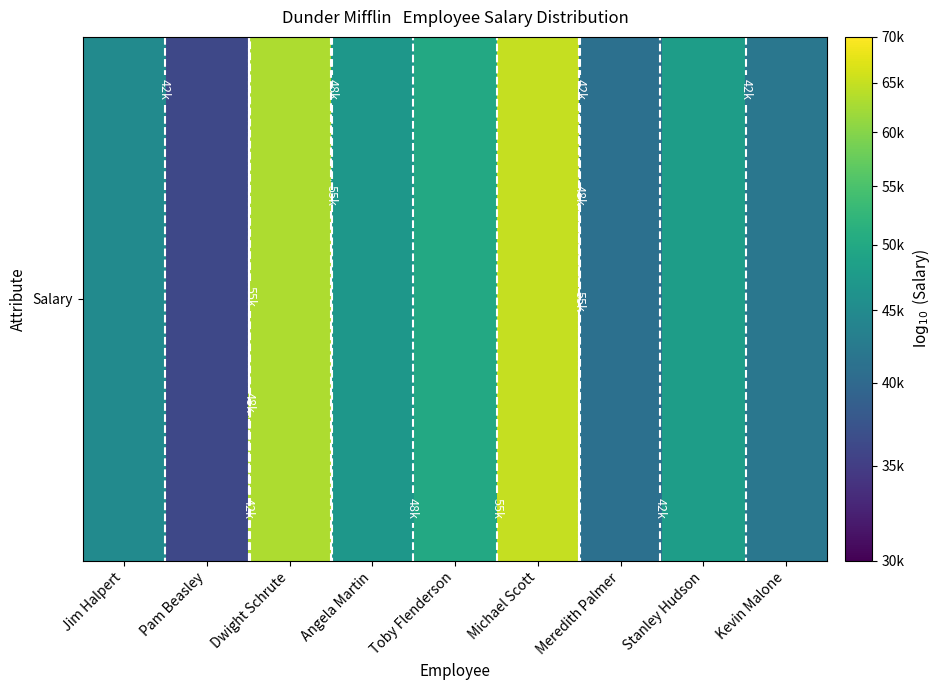

List the labels in order of value, smallest first.

Pam Beasley, Meredith Palmer, Kevin Malone, Jim Halpert, Angela Martin, Stanley Hudson, Toby Flenderson, Dwight Schrute, Michael Scott